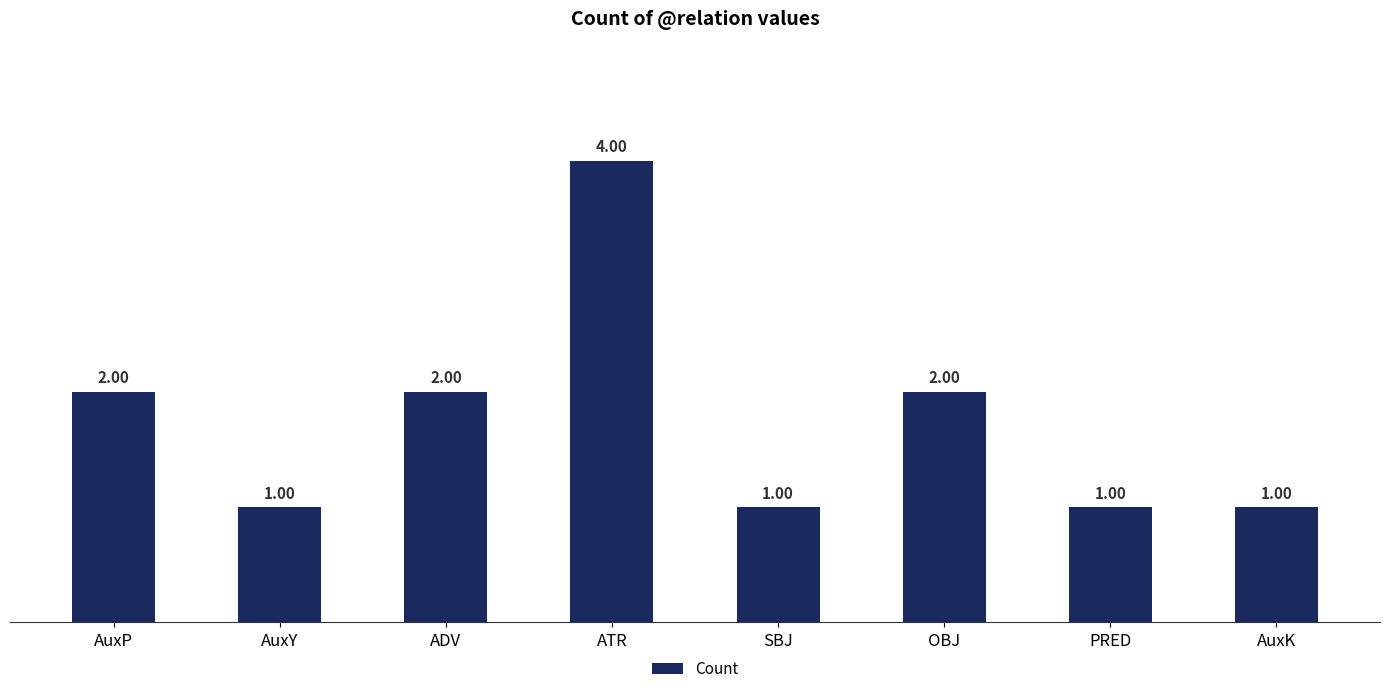

What is the greatest value displayed?

4